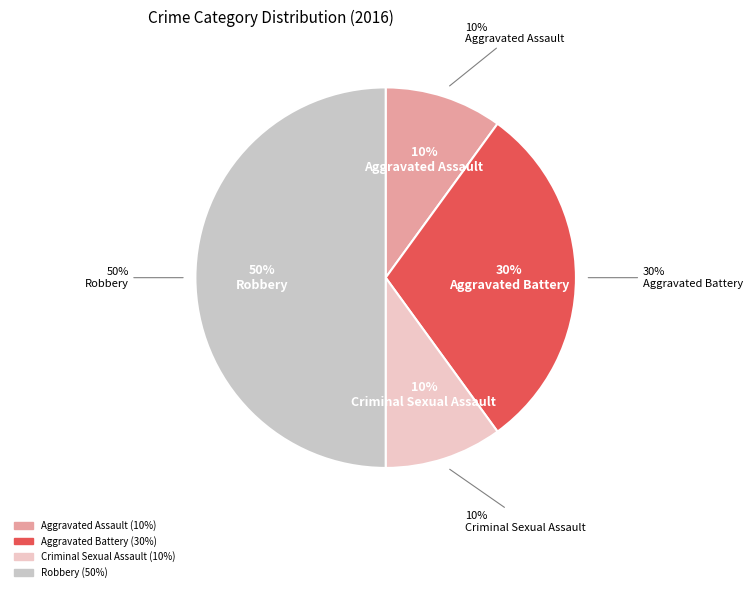

Combined, what portion of the pie is Criminal Sexual Assault and Aggravated Assault?

20.0%